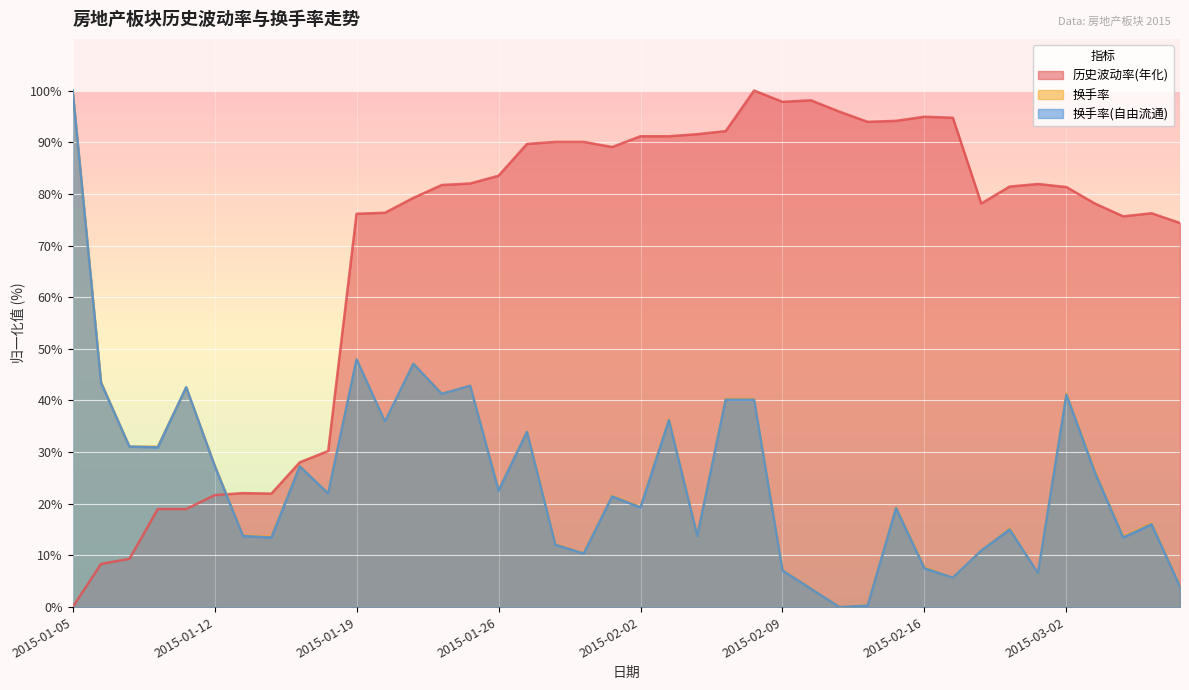

True or false: 换手率 and 换手率(自由流通) intersect in this chart.

True